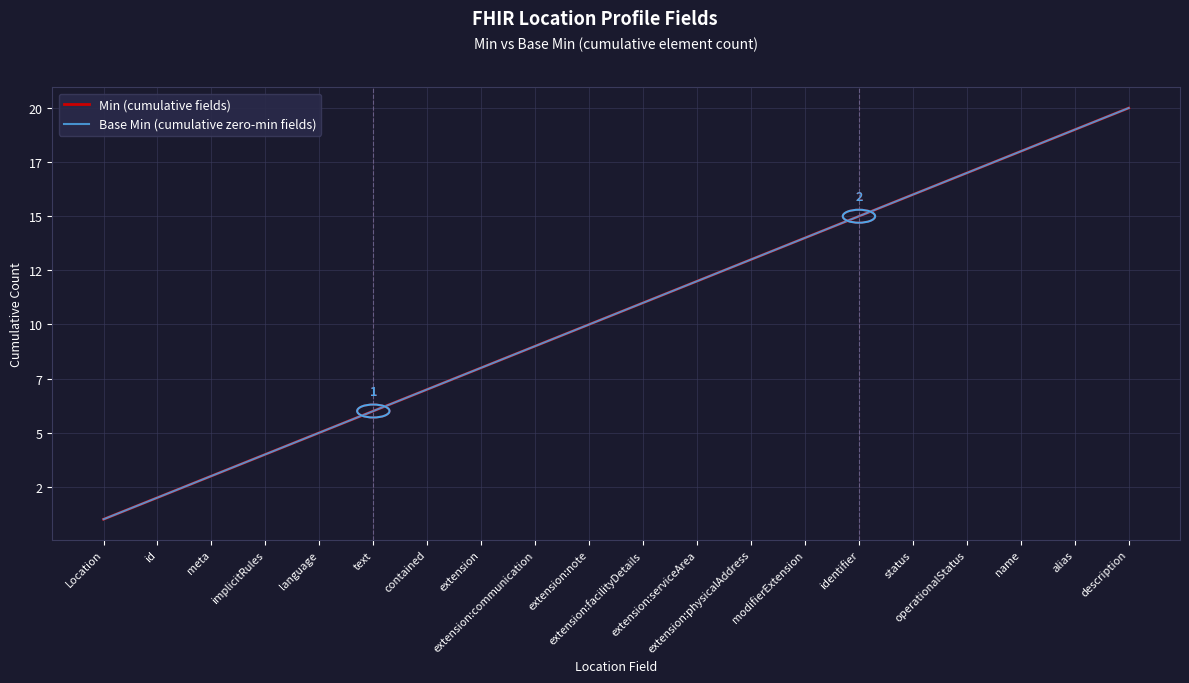

How many data points does each series have?

20